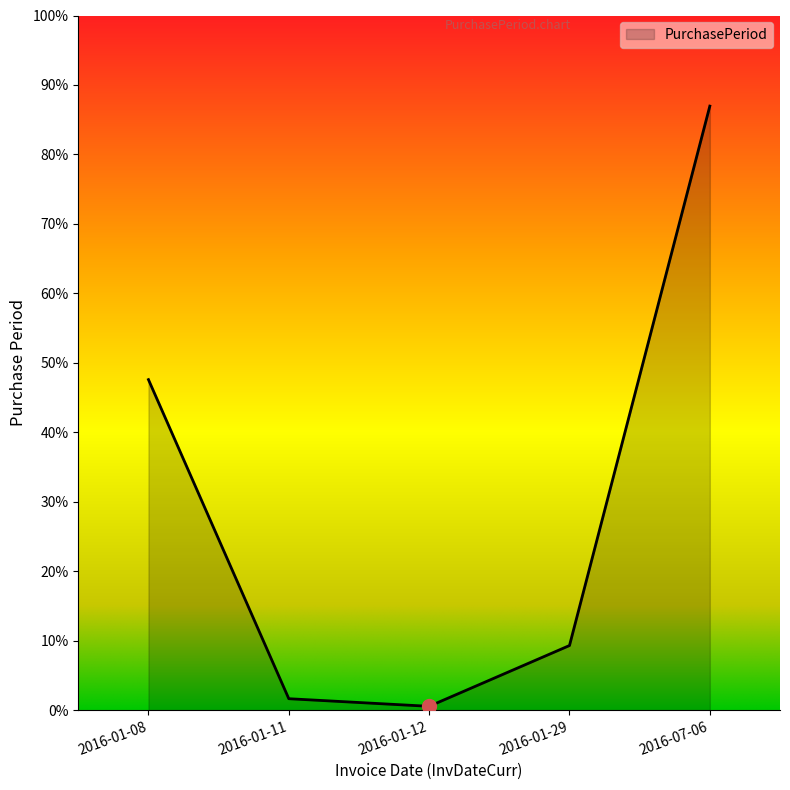

Where does the data first go above 17?

2016-01-08